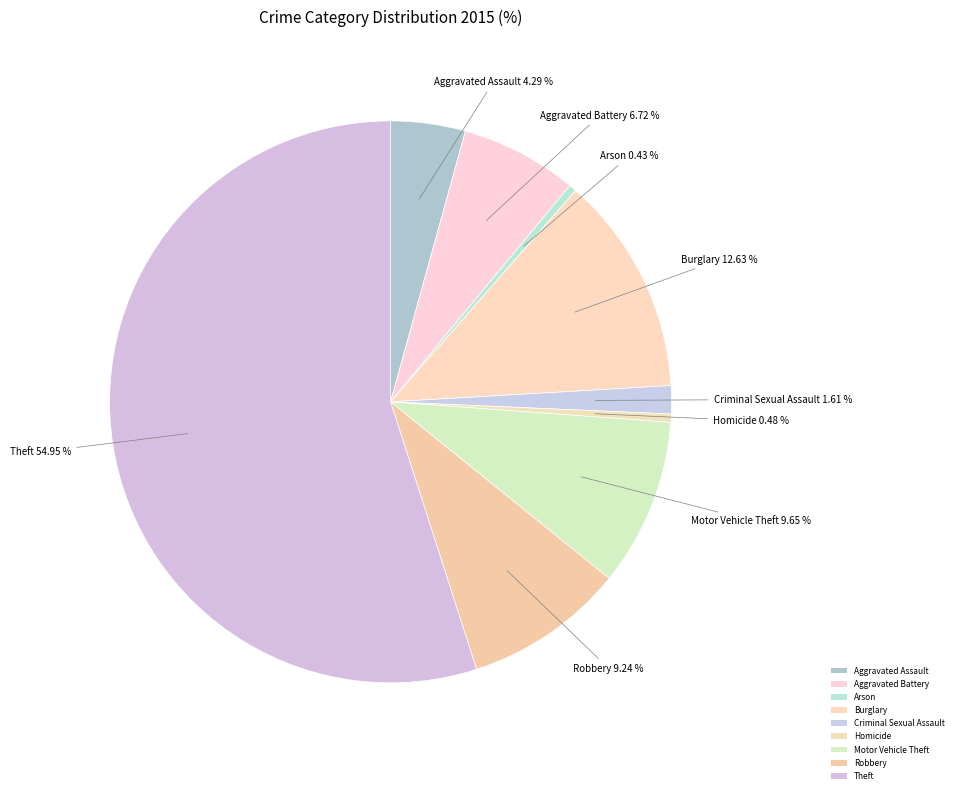

What is the largest slice in the pie chart?

Theft